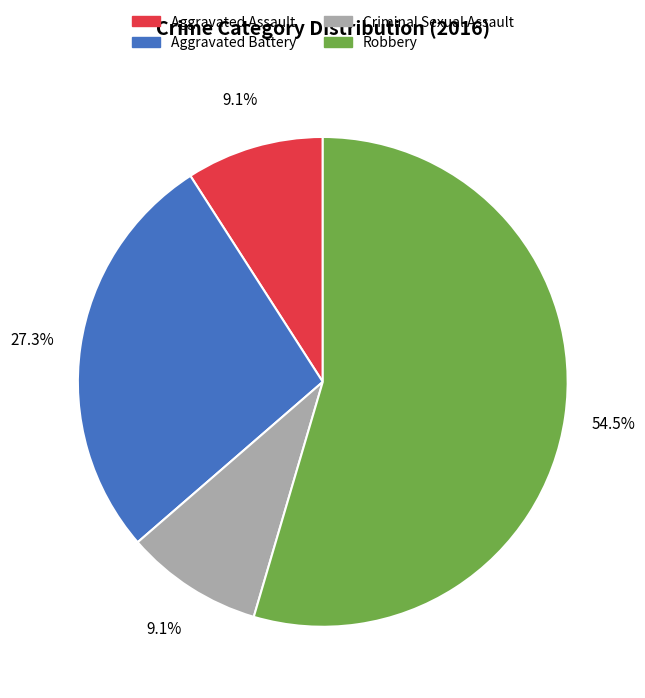

Is there any slice that represents more than half of the pie?

Yes